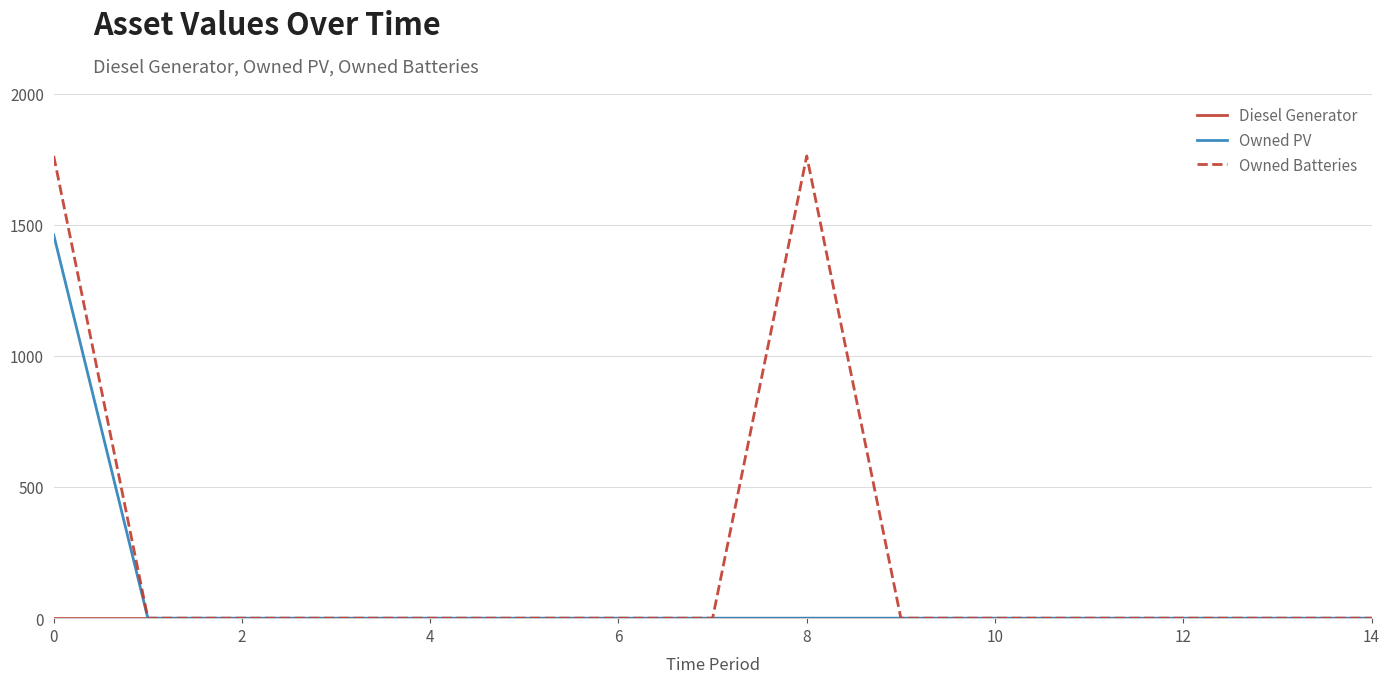

What is the greatest value displayed?

1762